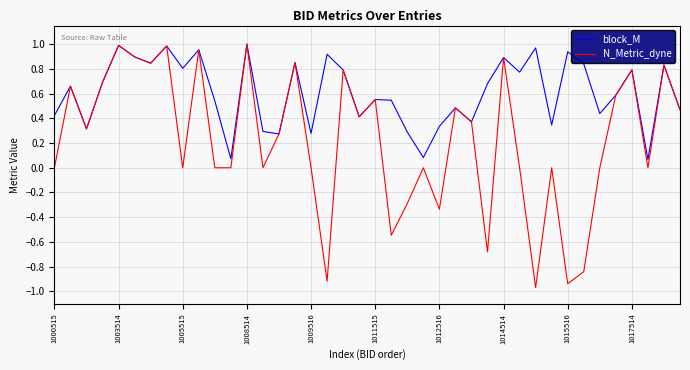

What is the difference between the maximum and minimum values in the N_Metric_dyne series?

2.0